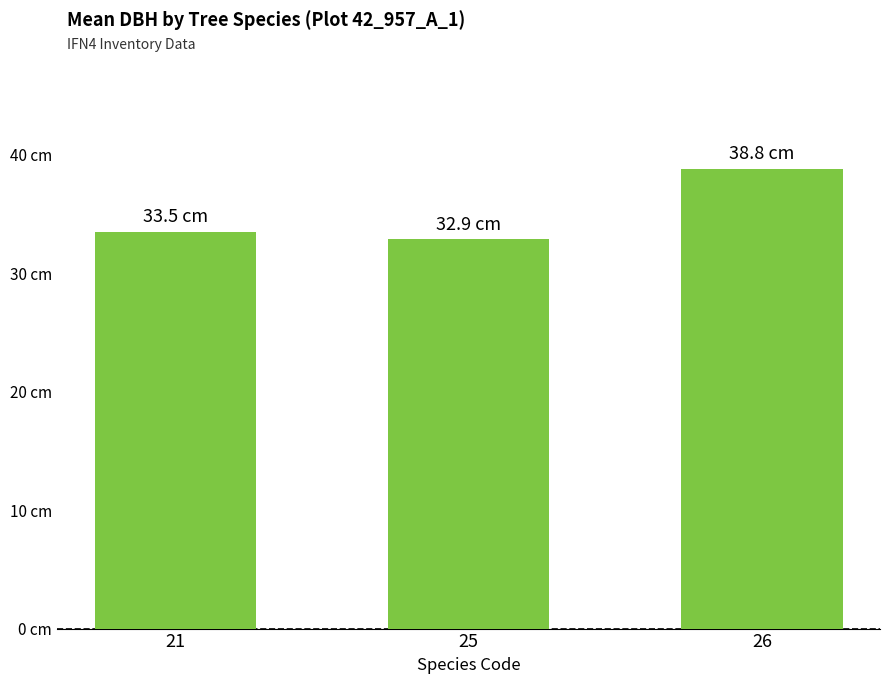

What is the average value?

35.1